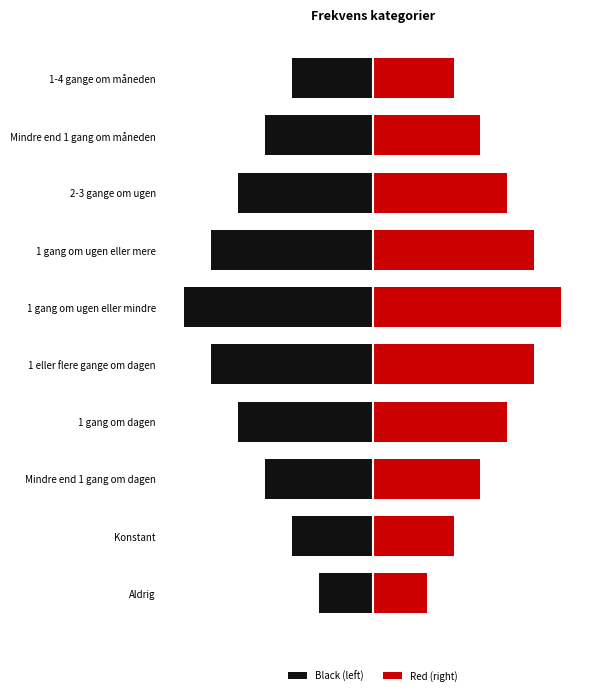

What is the spread (max minus min) of values at Aldrig?

4